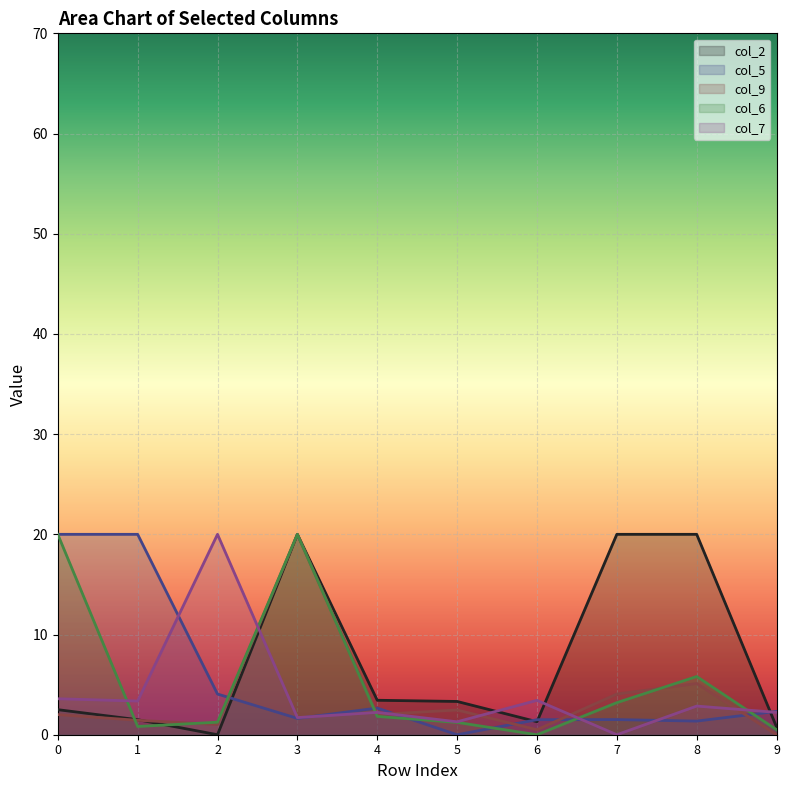

How many data points in col_6 are less than 1?

3